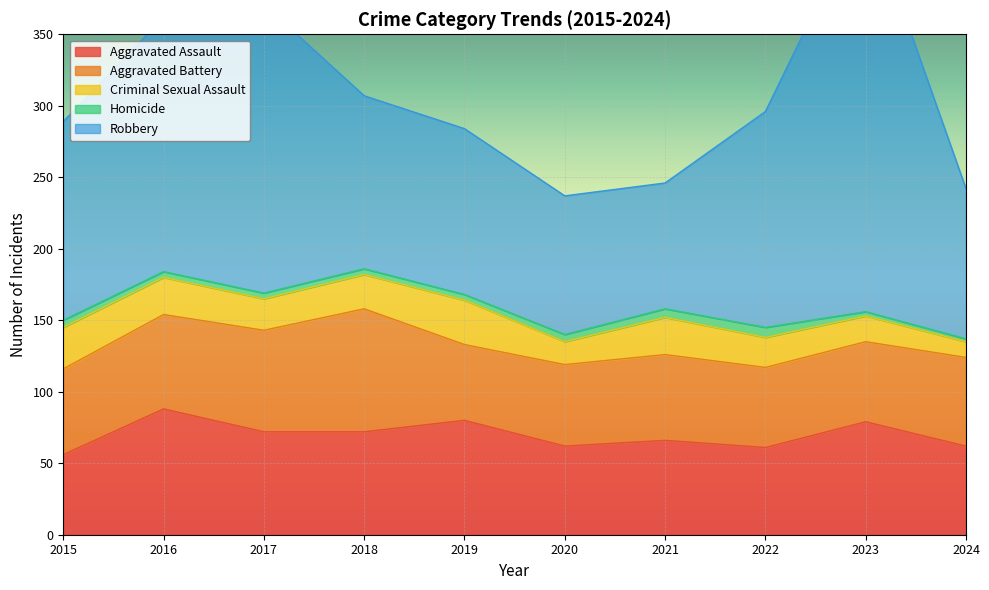

Reading left to right, transcribe all the data shown in this chart.

Aggravated Assault: 56	88	72	72	80	62	66	61	79	62
Aggravated Battery: 60	66	71	86	53	57	60	56	56	62
Criminal Sexual Assault: 29	26	22	24	31	16	26	21	18	11
Homicide: 5	4	4	4	4	5	6	7	3	2
Robbery: 139	178	202	121	116	97	88	151	284	105